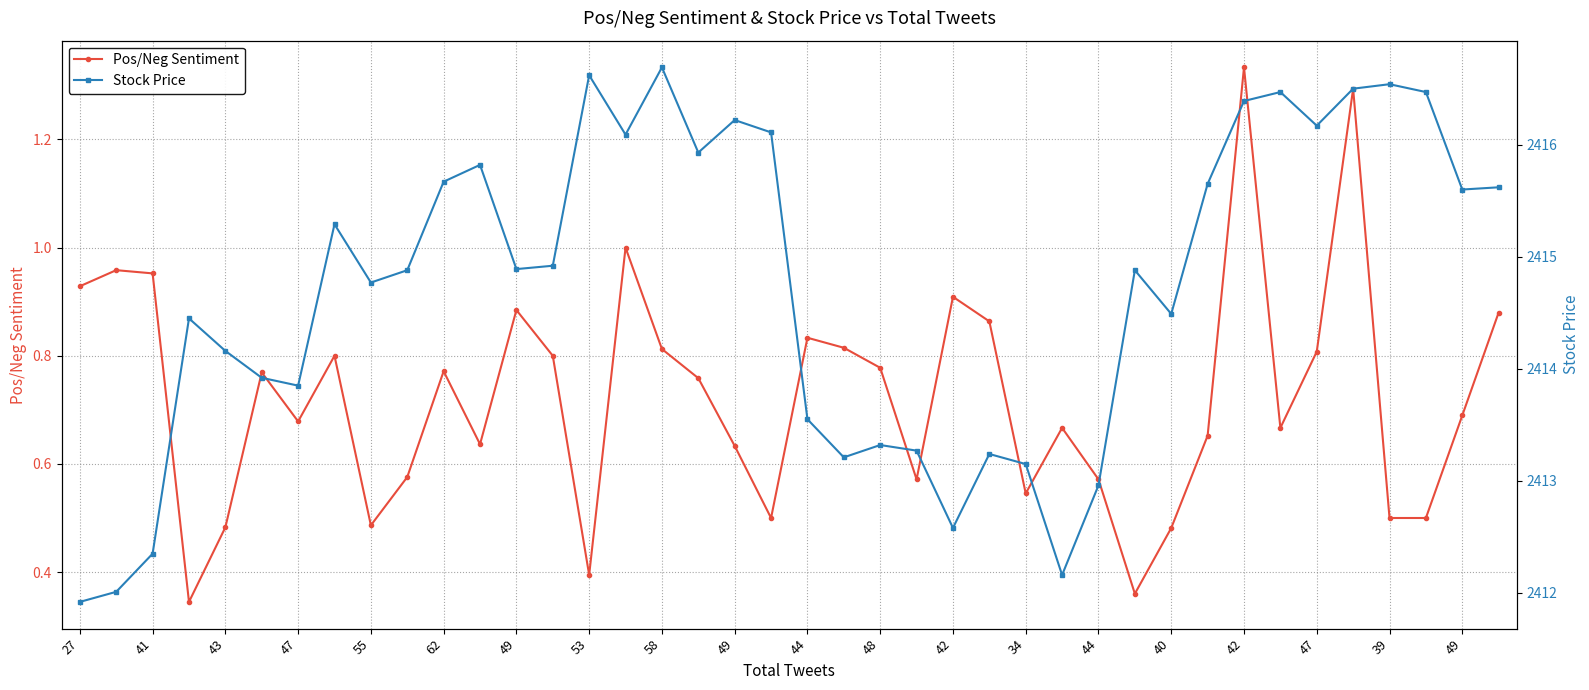

True or false: Stock Price and Pos/Neg Sentiment cross at least once.

False